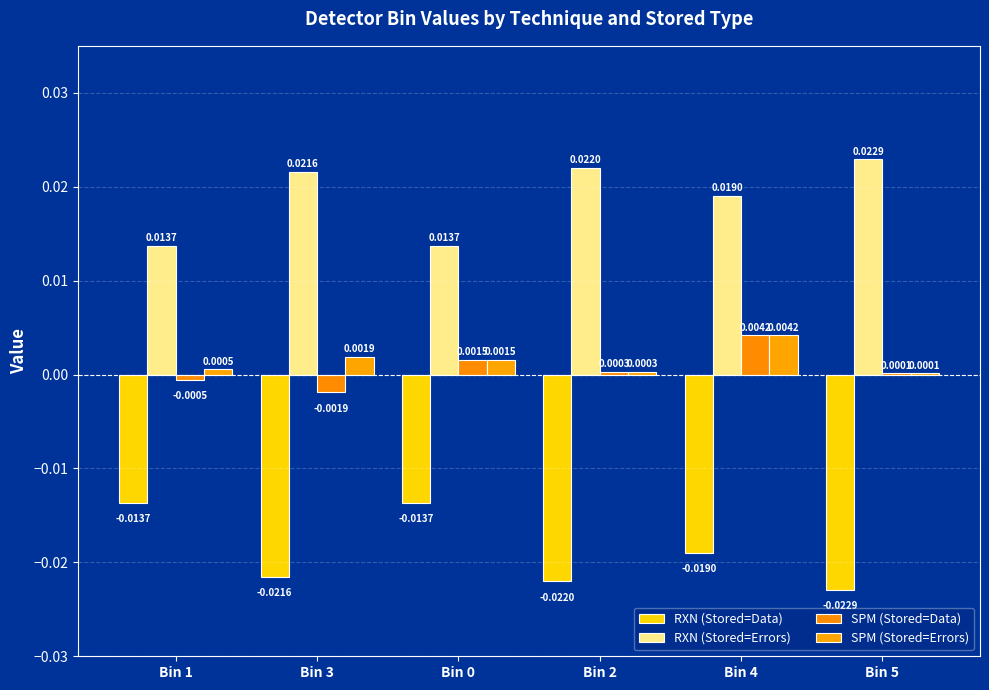

Which series has the widest spread of values?

RXN (Stored=Data)